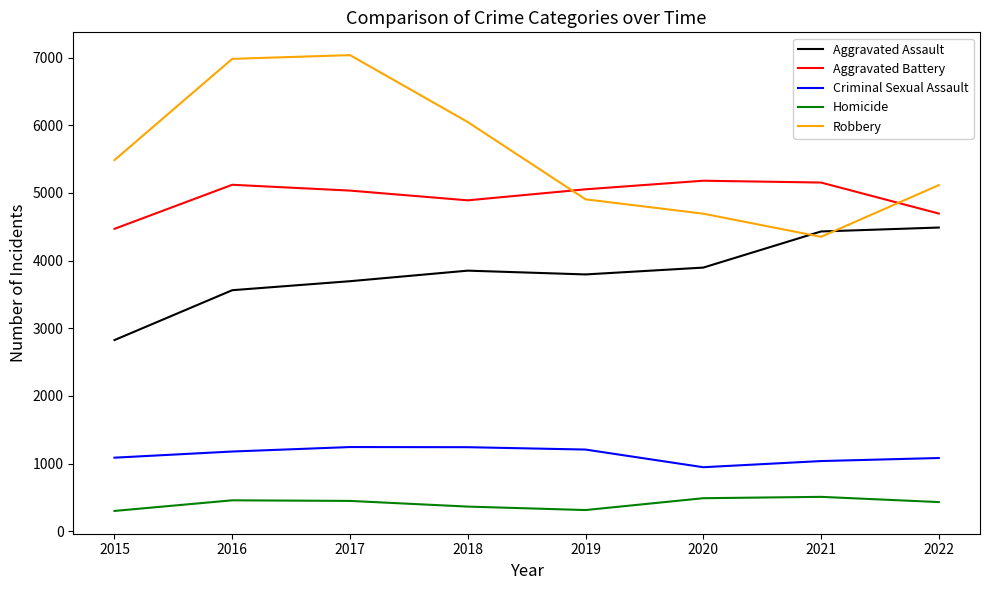

List the series in order of their peak value, highest first.

Robbery, Aggravated Battery, Aggravated Assault, Criminal Sexual Assault, Homicide